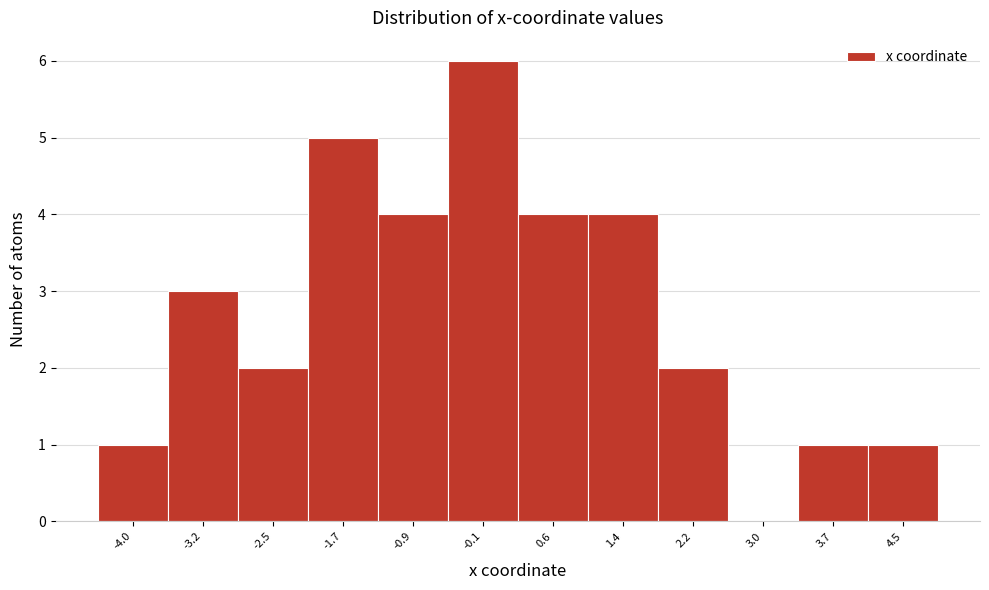

Reading left to right, extract all data points from this chart.

-4.0=1	-3.2=3	-2.5=2	-1.7=5	-0.9=4	-0.1=6	0.6=4	1.4=4	2.2=2	3.0=0	3.7=1	4.5=1